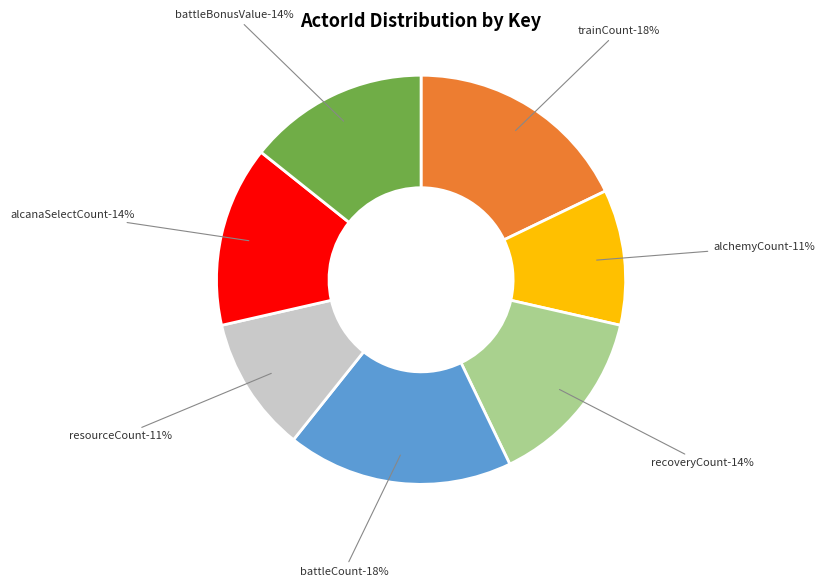

Is there any slice that represents more than half of the pie?

No